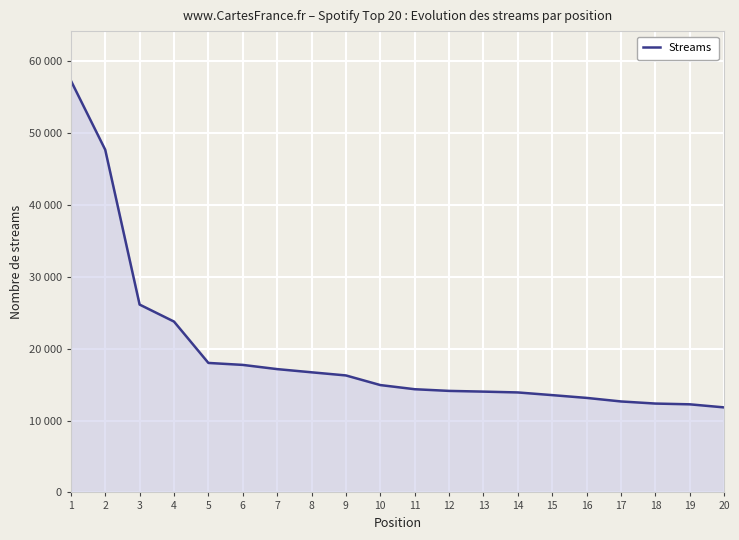

What is the ratio of the value at 5 to the value at 2?

0.4